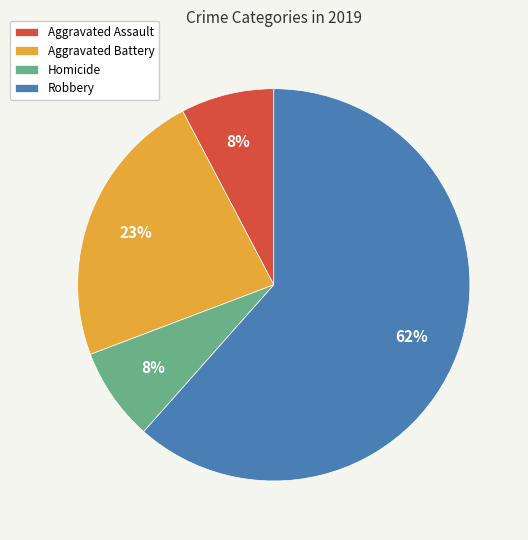

What percentage is the Aggravated Battery slice, to the nearest percent?

23%